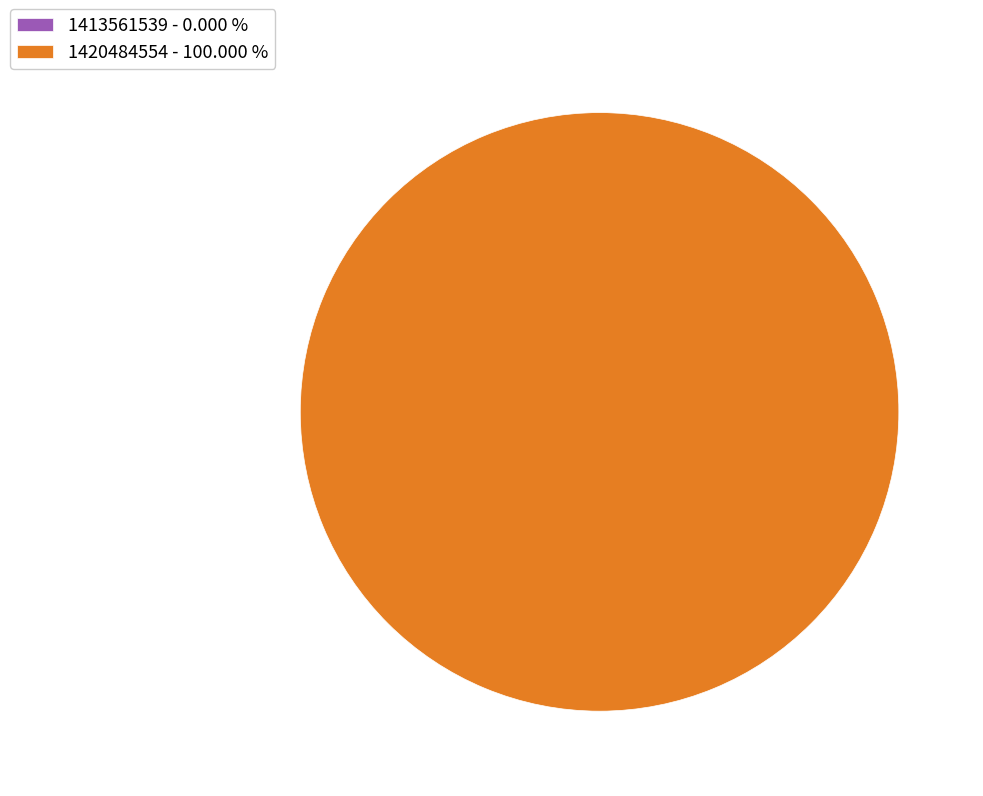

Is 1420484554 the majority of the pie?

Yes